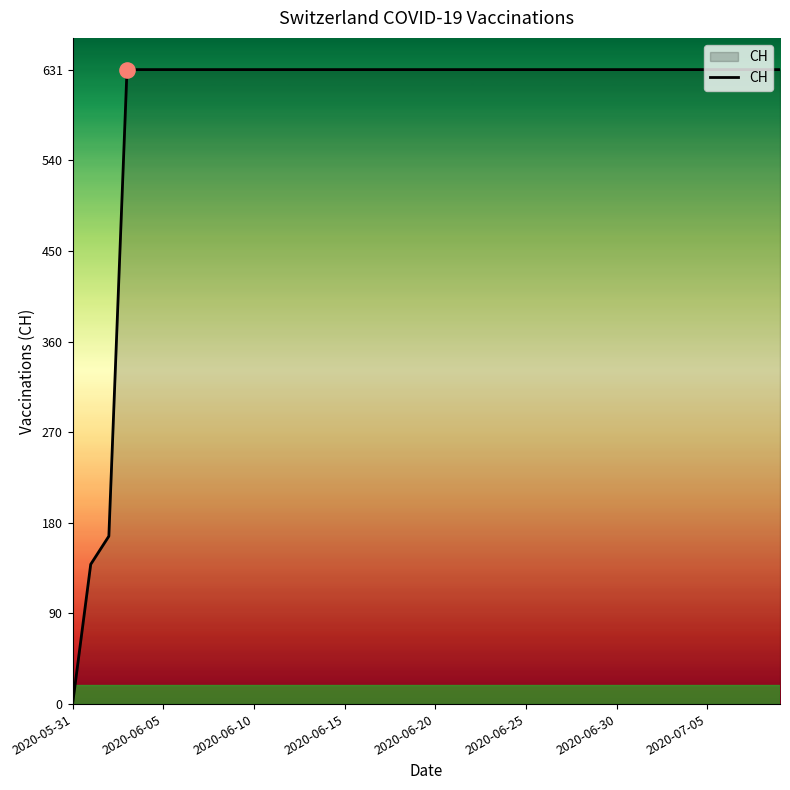

What is the greatest value displayed?

631